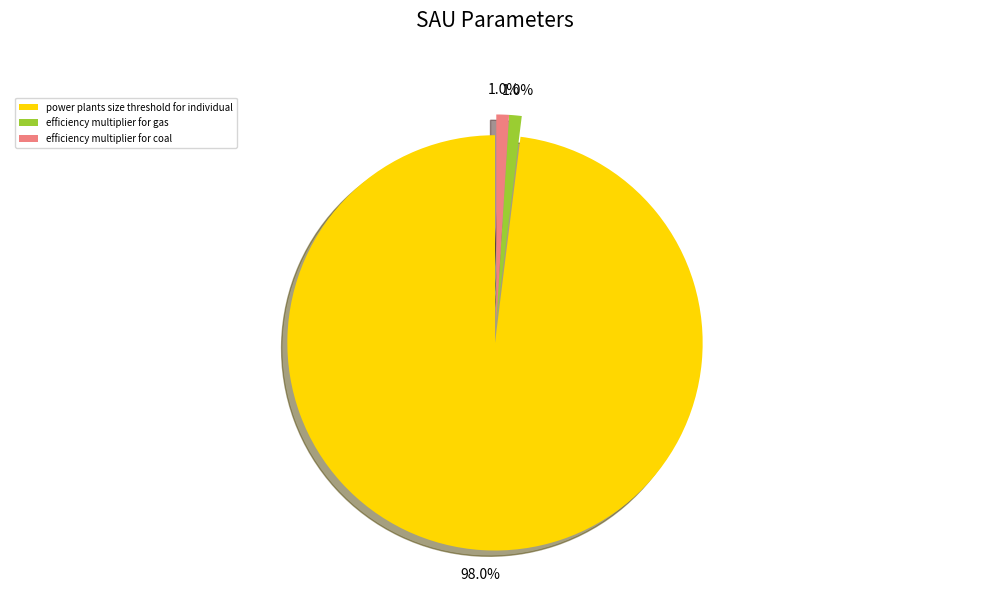

How many slices are in this pie chart?

3